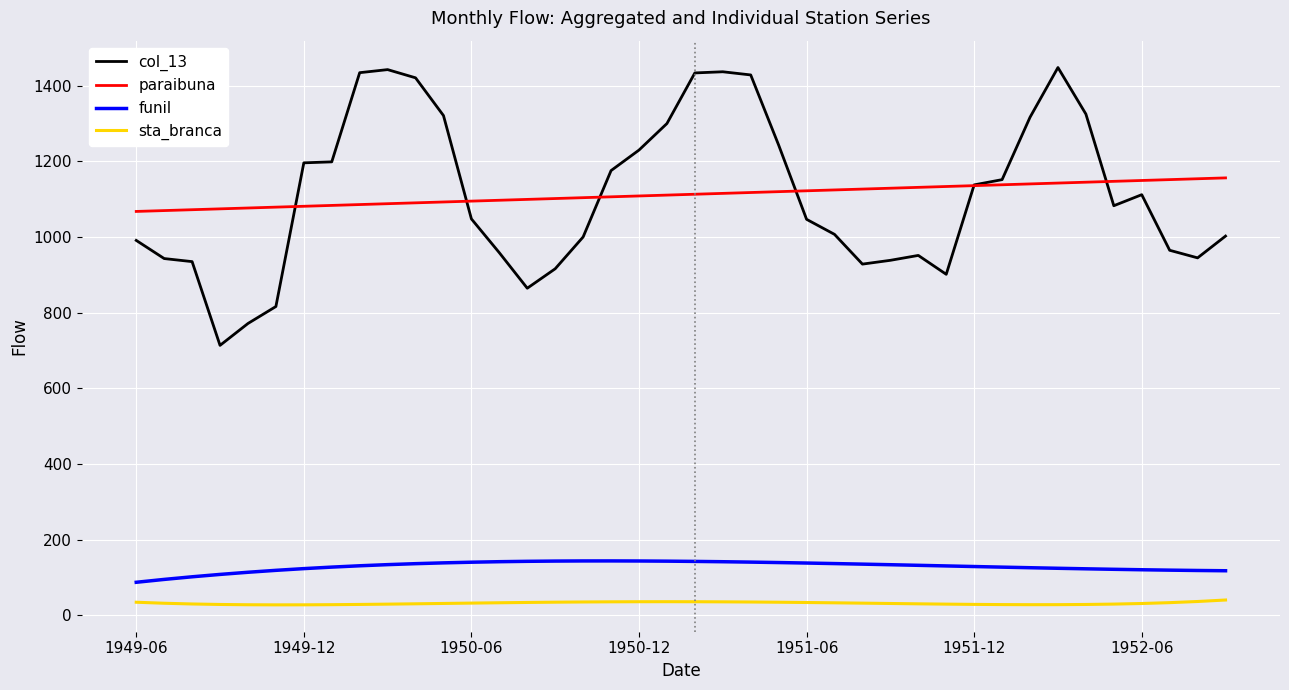

What are all the series names shown in the legend?

col_13, paraibuna, funil, sta_branca